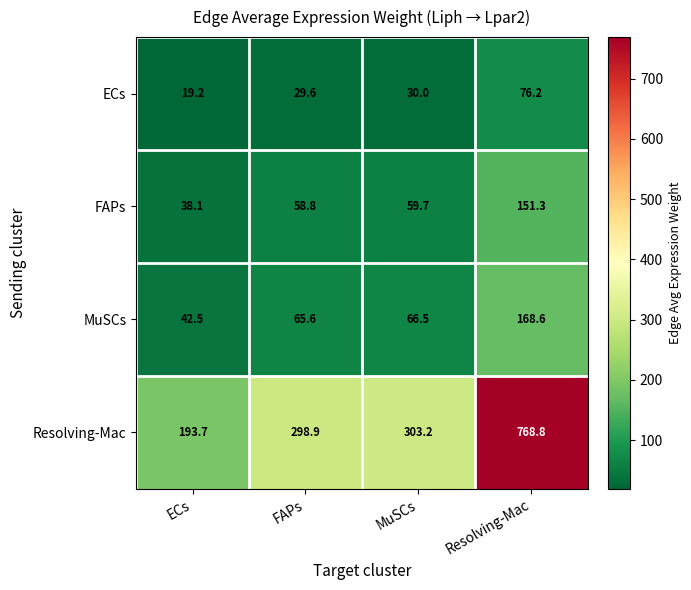

Rank the series at FAPs from highest to lowest value.

Resolving-Mac, MuSCs, FAPs, ECs